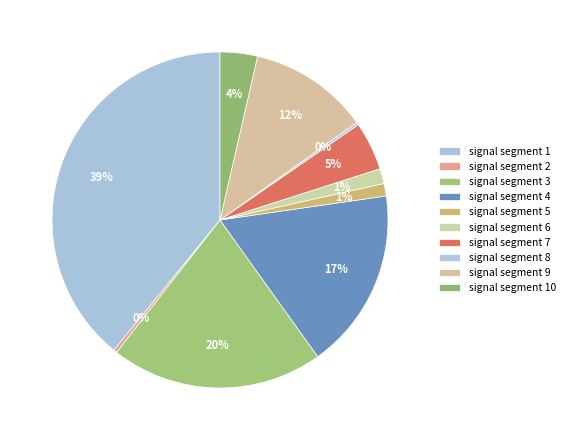

To the nearest percent, what is the difference between the largest and smallest slice percentages?

39%